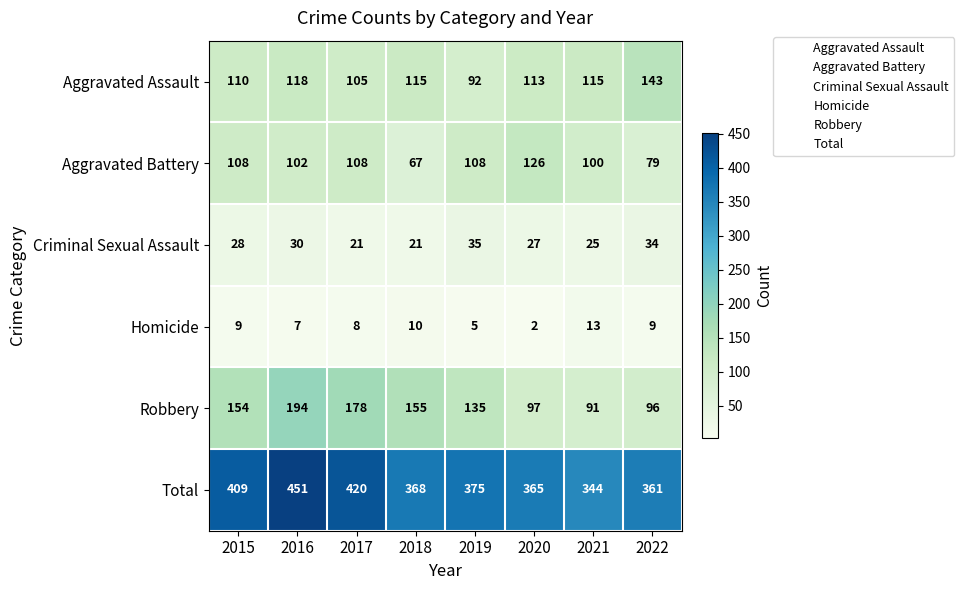

What is the total value across all series at 2019?

750